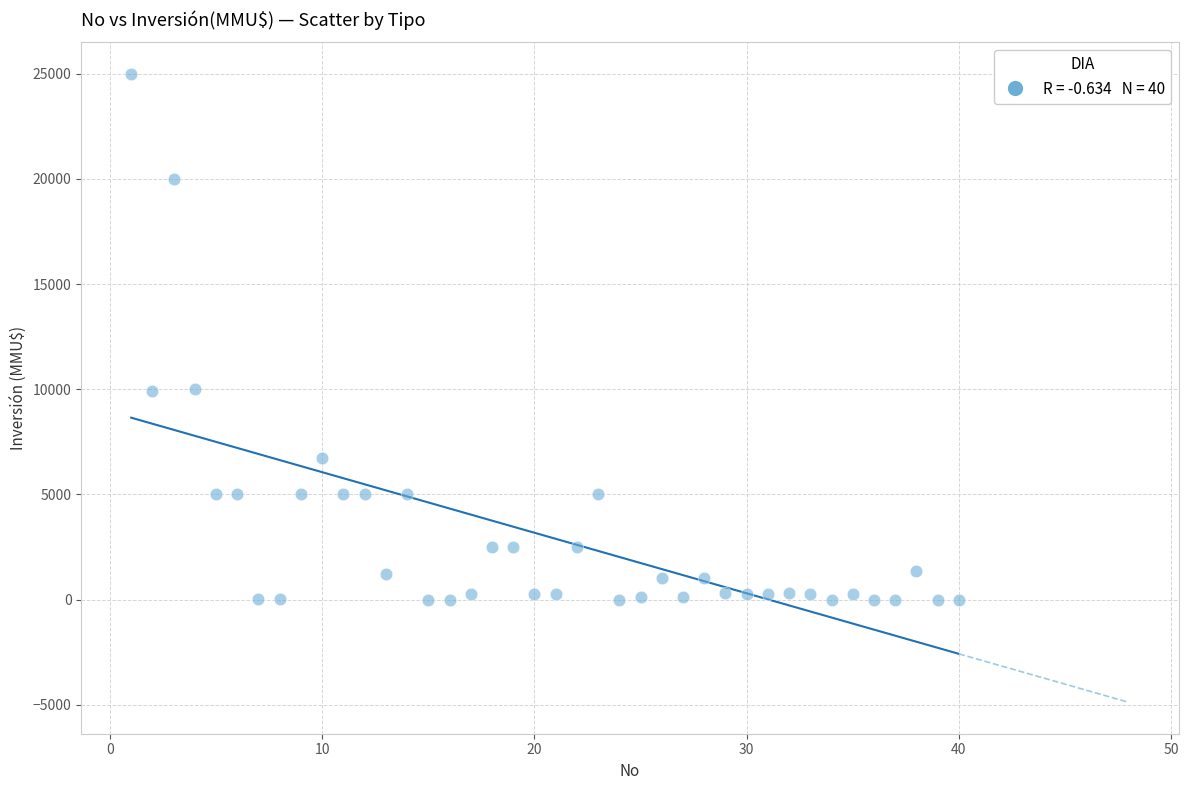

What is the range of X values (max minus min)?

39